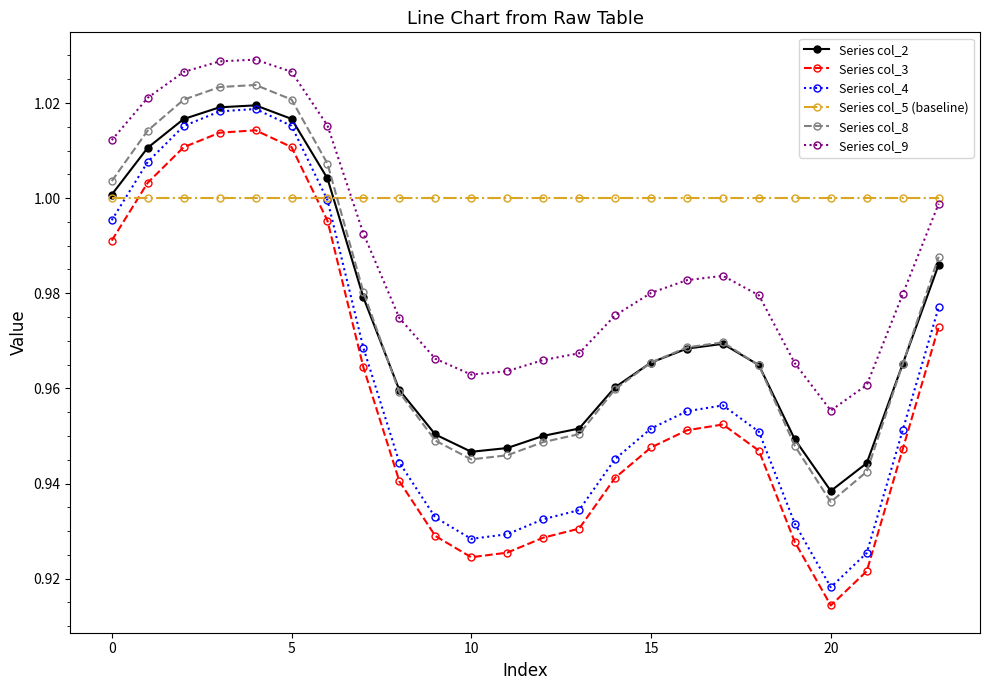

What is the sum of all Series col_4 values?

23.1